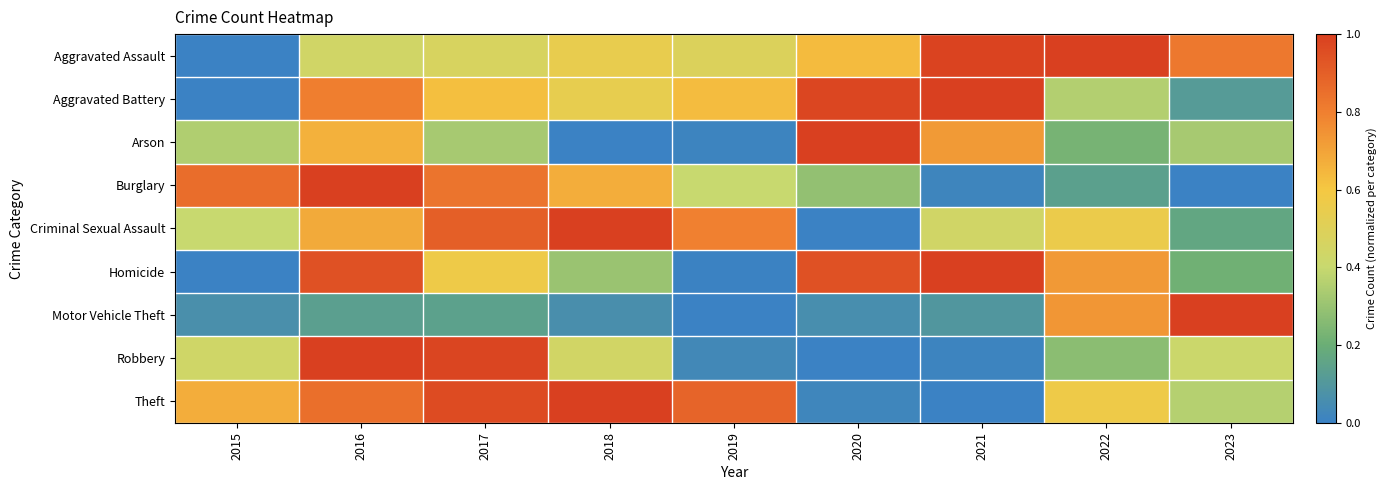

What is the total value across all series at 2023?

3.4